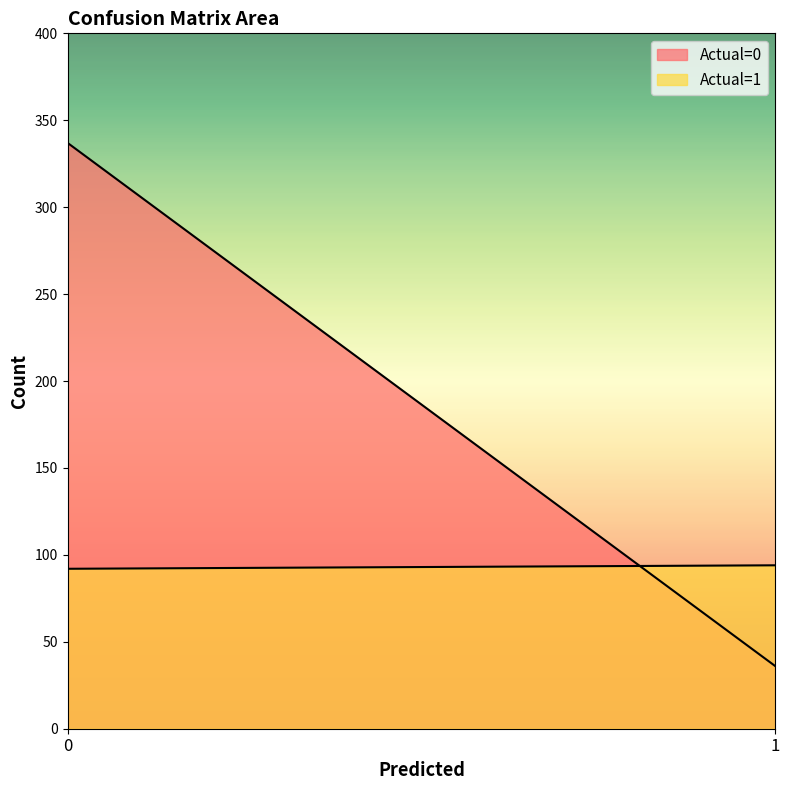

What is the value of the Actual=1 point at the 1st from the left?

92